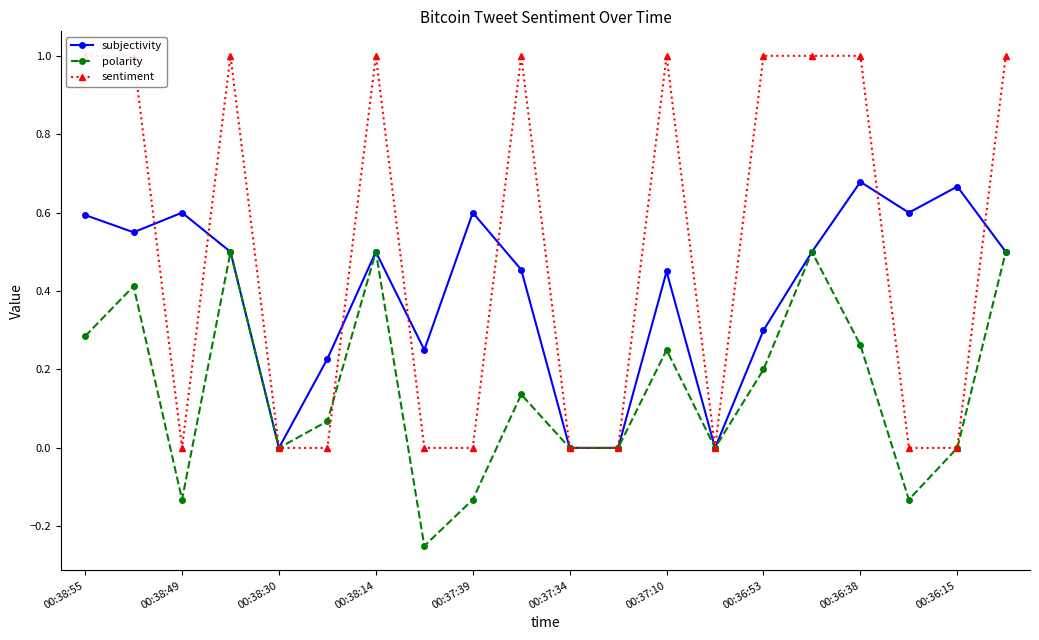

True or false: subjectivity has a value of 0.1 at 00:36:53.

False